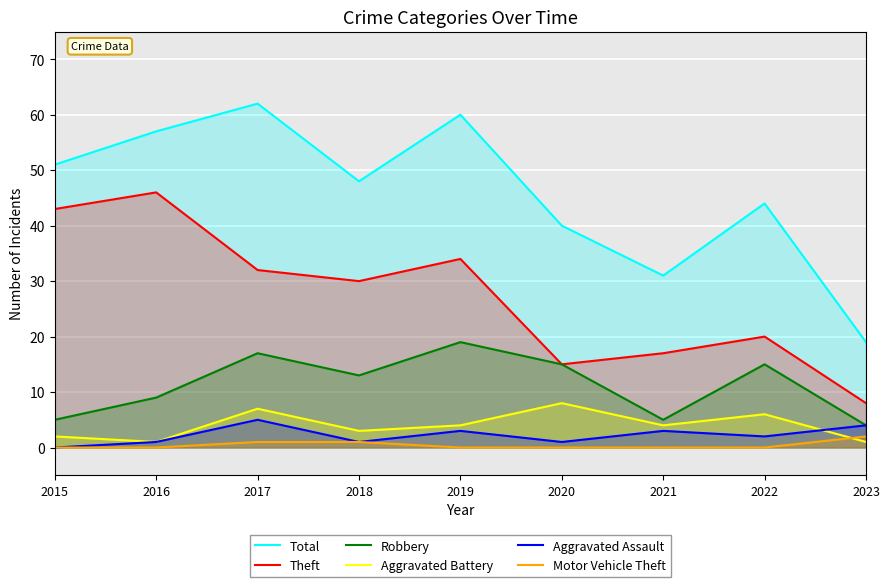

True or false: Robbery has a value of 28 at 2019.

False